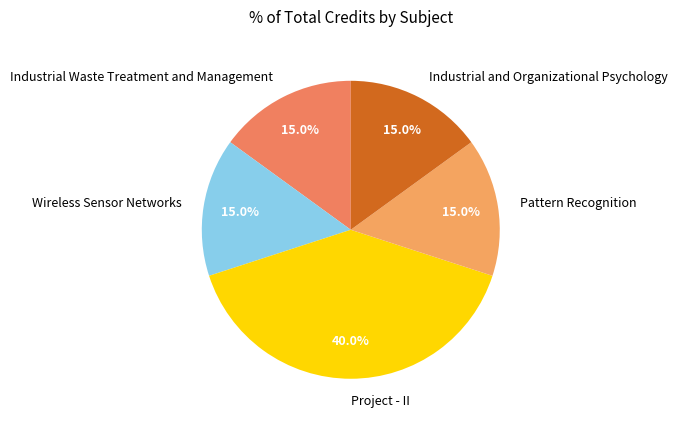

Is there any slice that represents more than half of the pie?

No